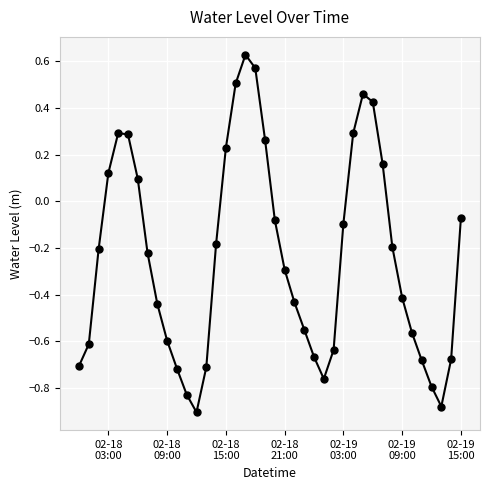

How many positive values are there?

13